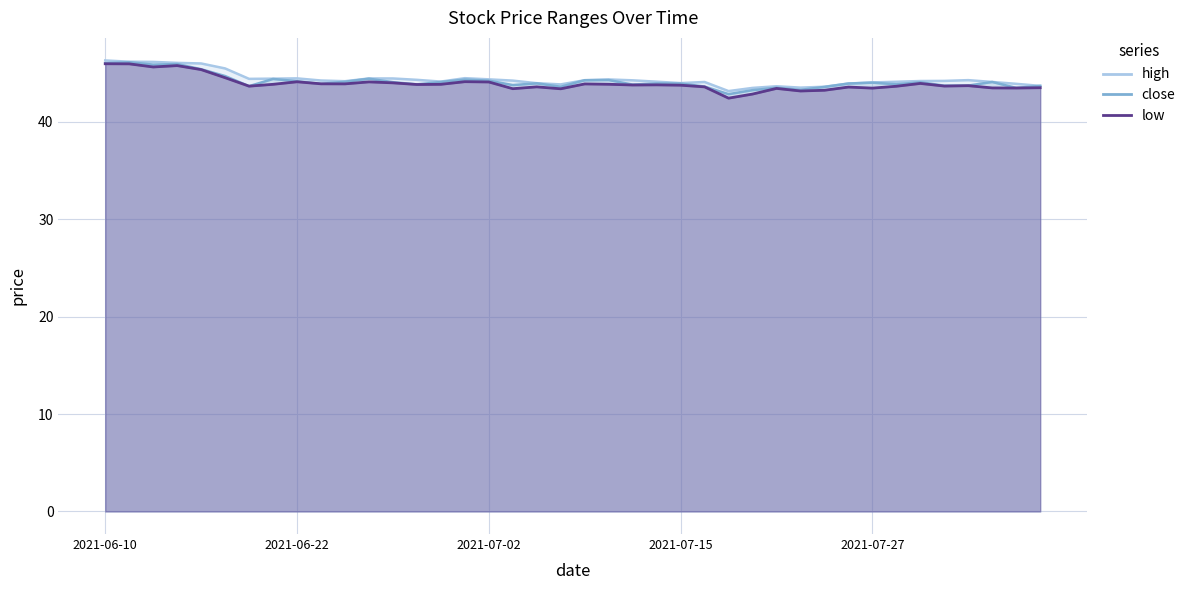

In close, how many points are lower than both neighbors (excluding endpoints)?

12